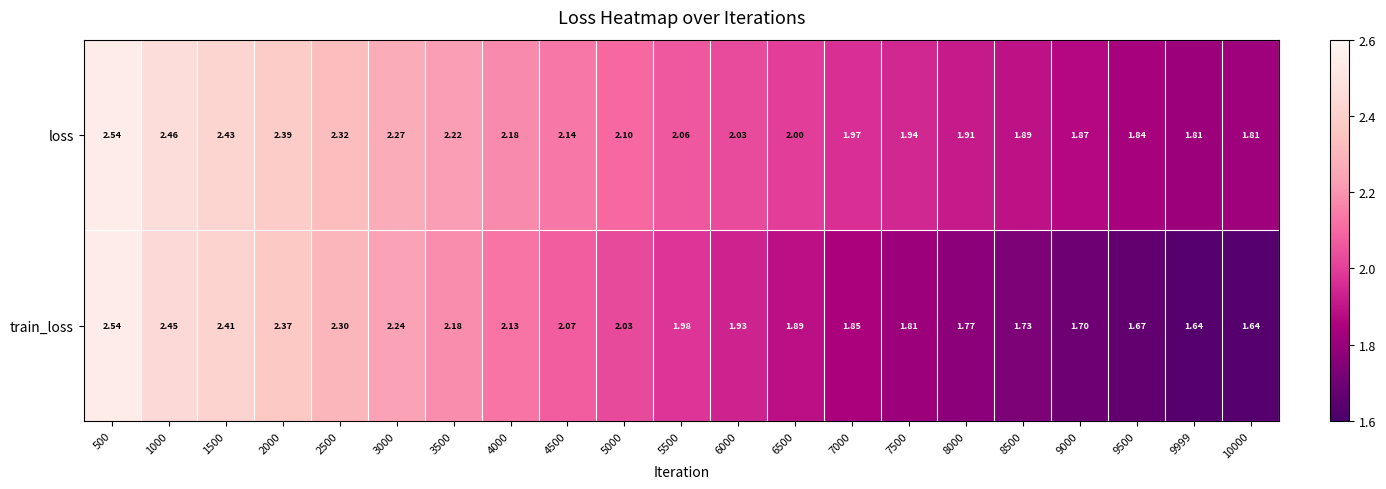

Which series changed the most between 5000 and 10000?

train_loss